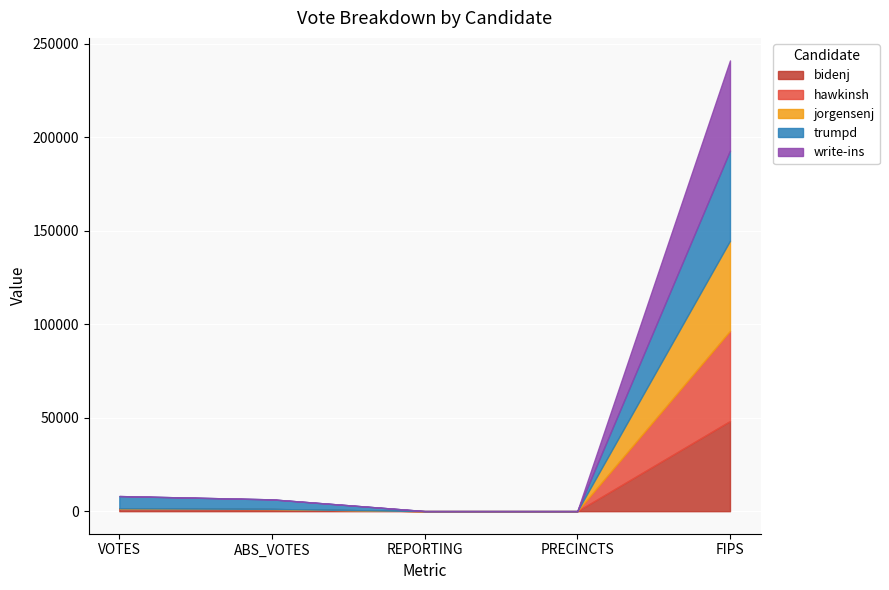

The bidenj series shows 24 at REPORTING. True or false?

False